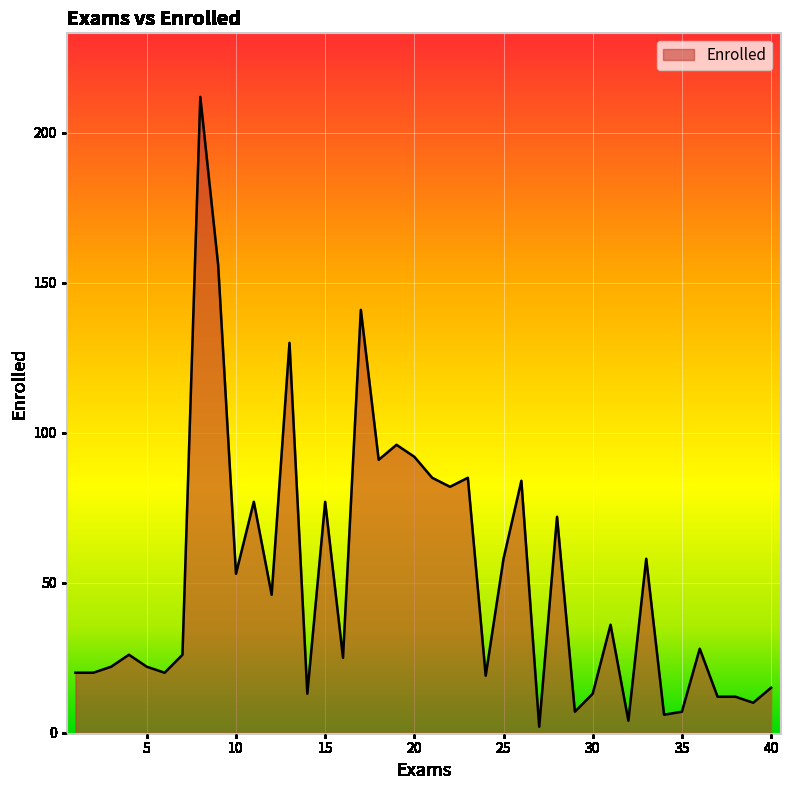

How many distinct data groups are displayed?

1